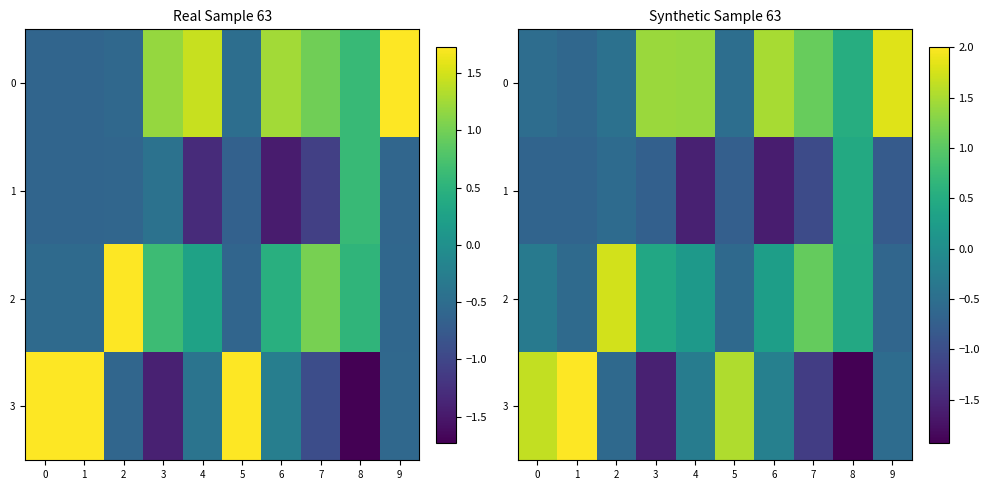

Between 1 and 2, which series saw the biggest shift?

3